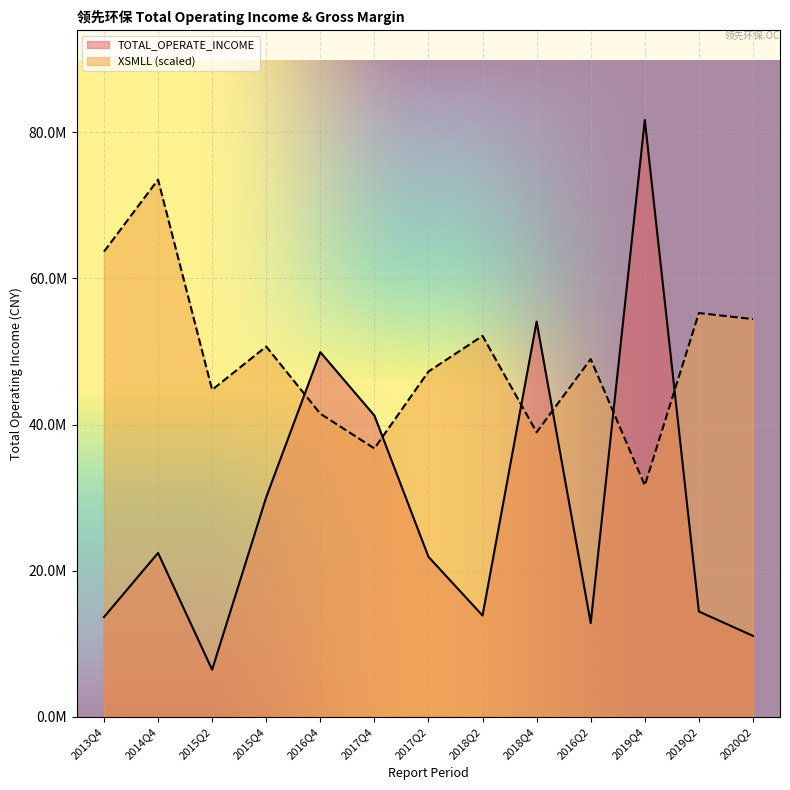

What is the maximum value for TOTAL_OPERATE_INCOME?

81676198.3